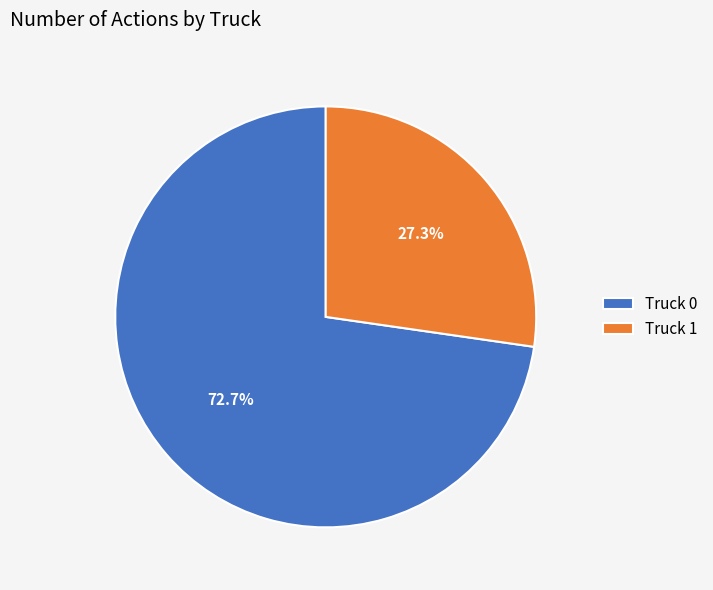

What is the majority slice?

Truck 0